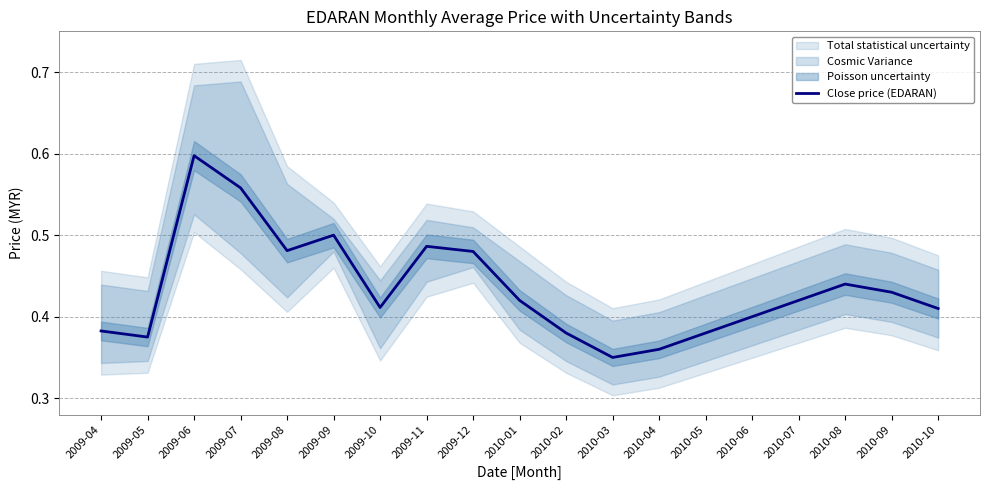

Reading left to right, transcribe all the data shown in this chart.

2009-04=0.4	2009-05=0.4	2009-06=0.6	2009-07=0.6	2009-08=0.5	2009-09=0.5	2009-10=0.4	2009-11=0.5	2009-12=0.5	2010-01=0.4	2010-02=0.4	2010-03=0.3	2010-04=0.4	2010-05=0.4	2010-06=0.4	2010-07=0.4	2010-08=0.4	2010-09=0.4	2010-10=0.4